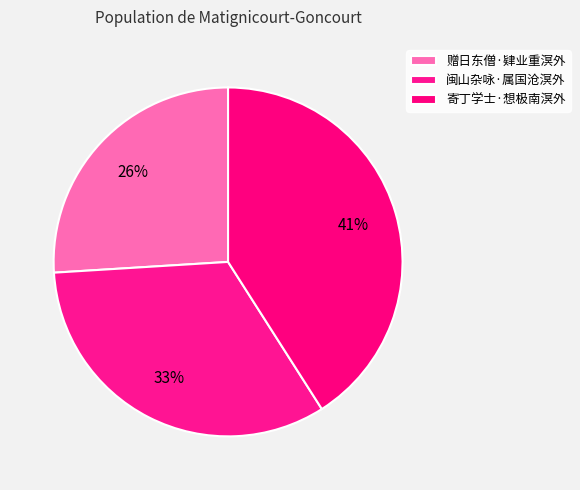

To the nearest percent, what is the difference between the largest and smallest slice percentages?

15%